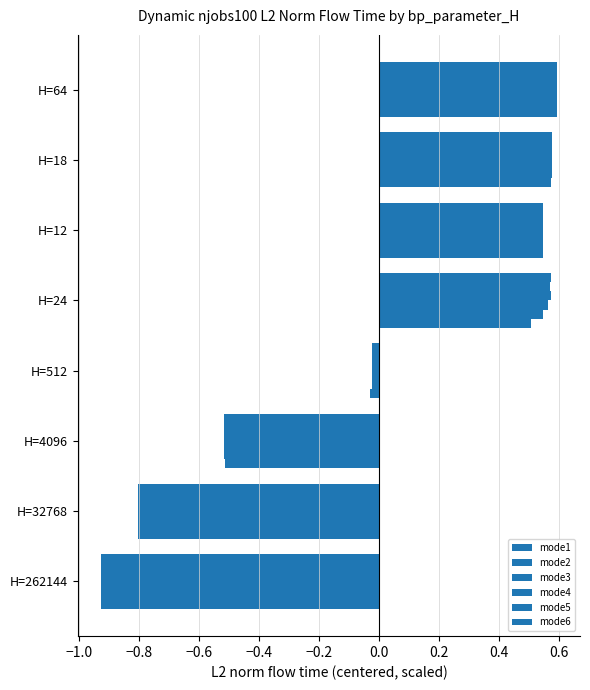

Count the number of data series in this chart.

6